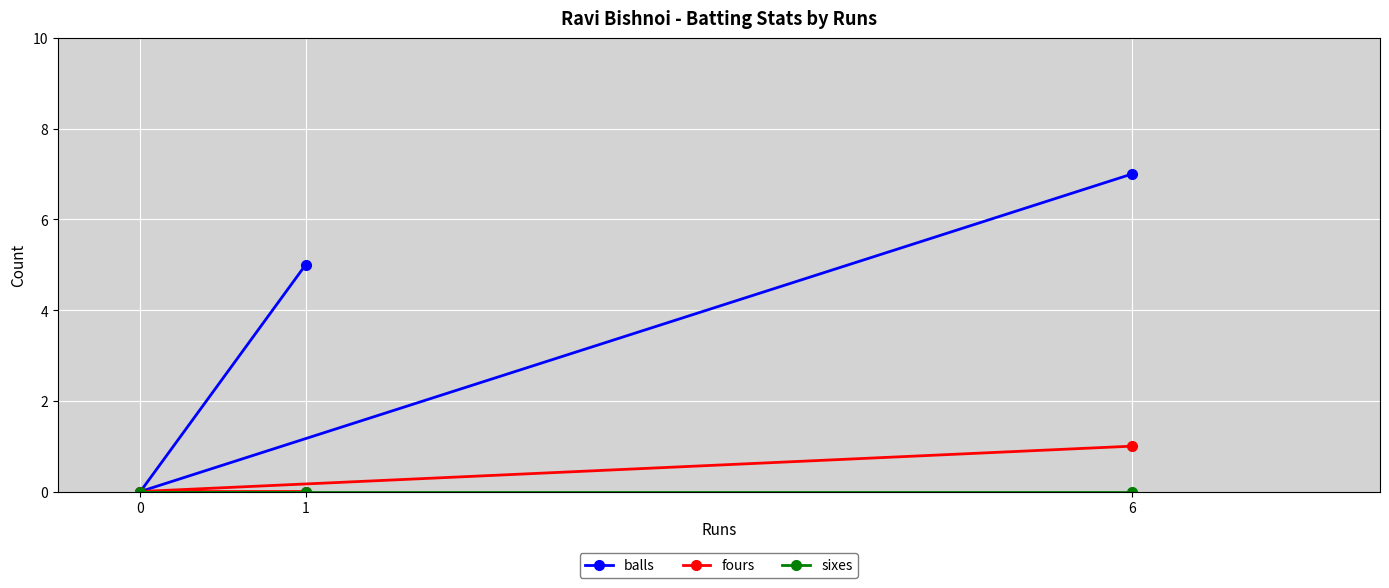

At how many categories does at least one series exceed 1?

2